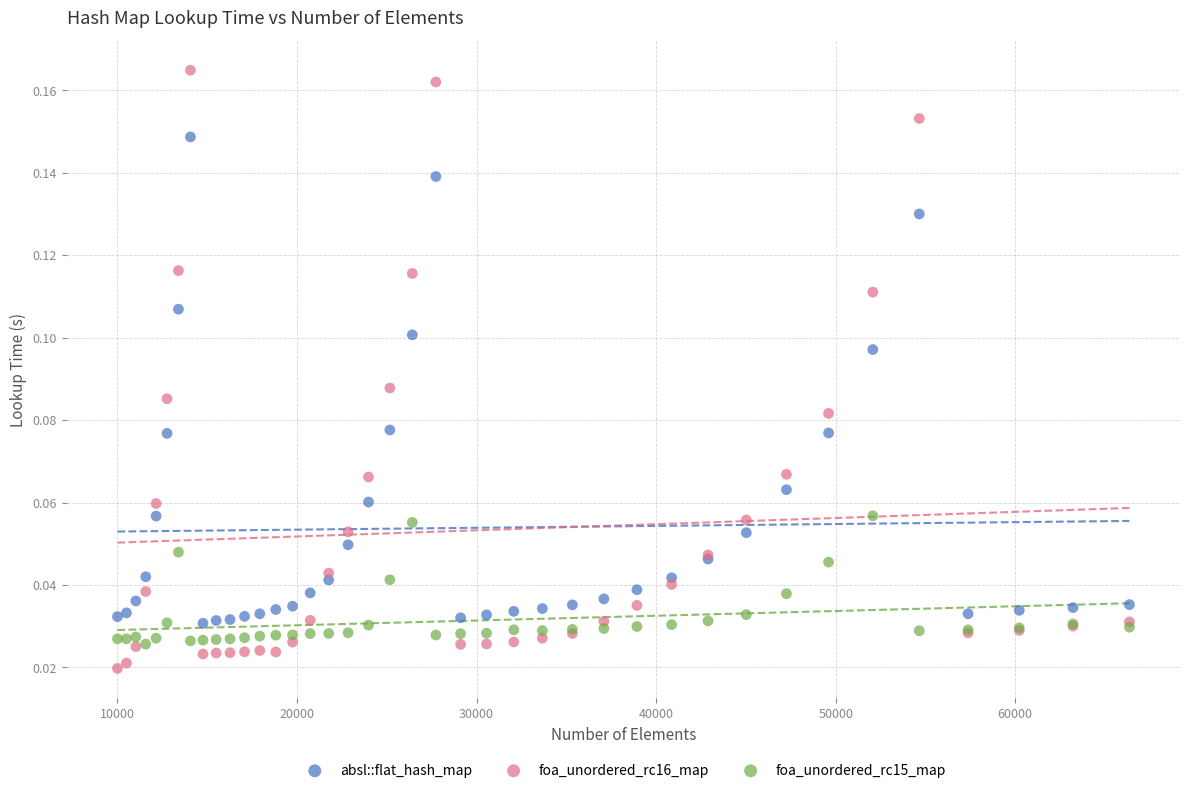

What are all the series names shown in the legend?

absl::flat_hash_map, foa_unordered_rc16_map, foa_unordered_rc15_map